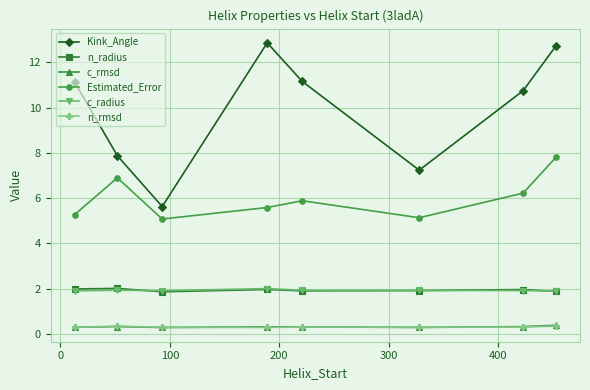

True or false: c_rmsd and n_radius intersect in this chart.

False